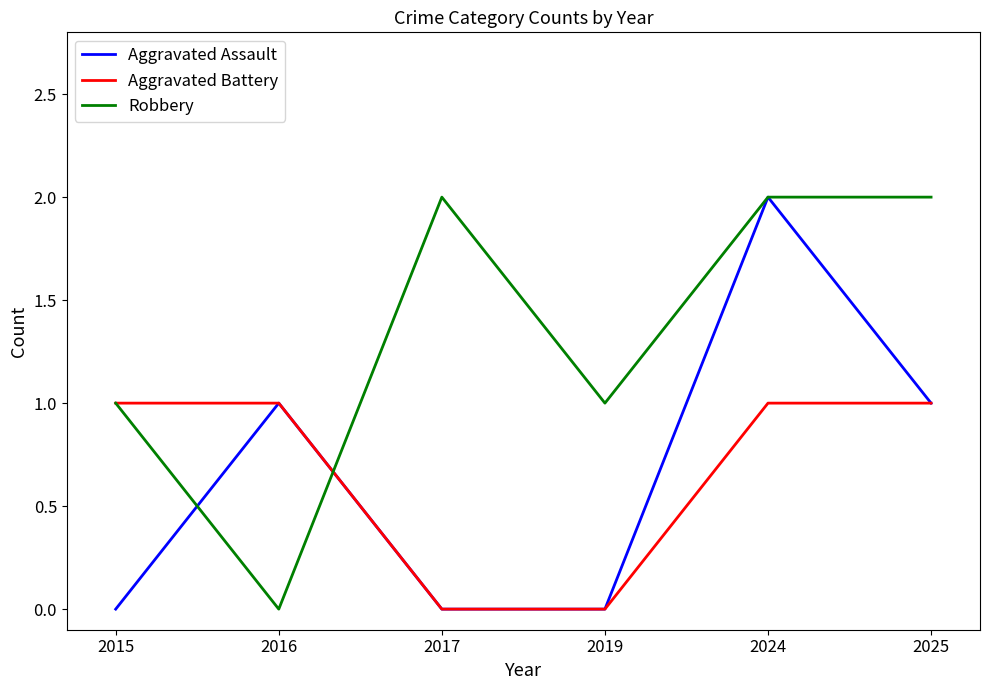

Count the number of categories in the chart.

6